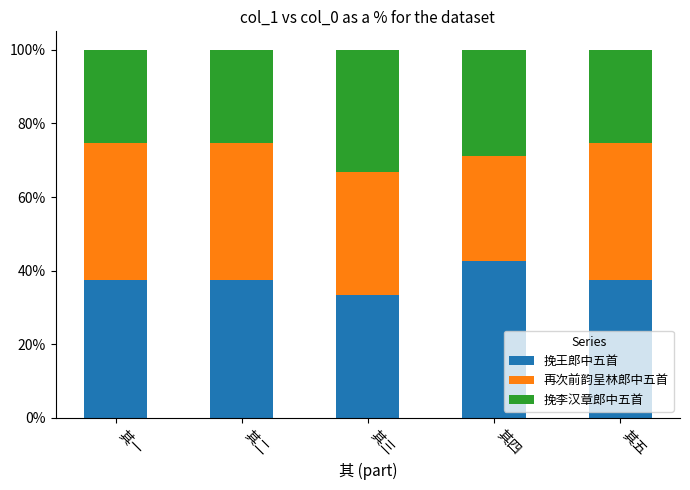

What is the average value of the 挽王郎中五首 series?

37.6